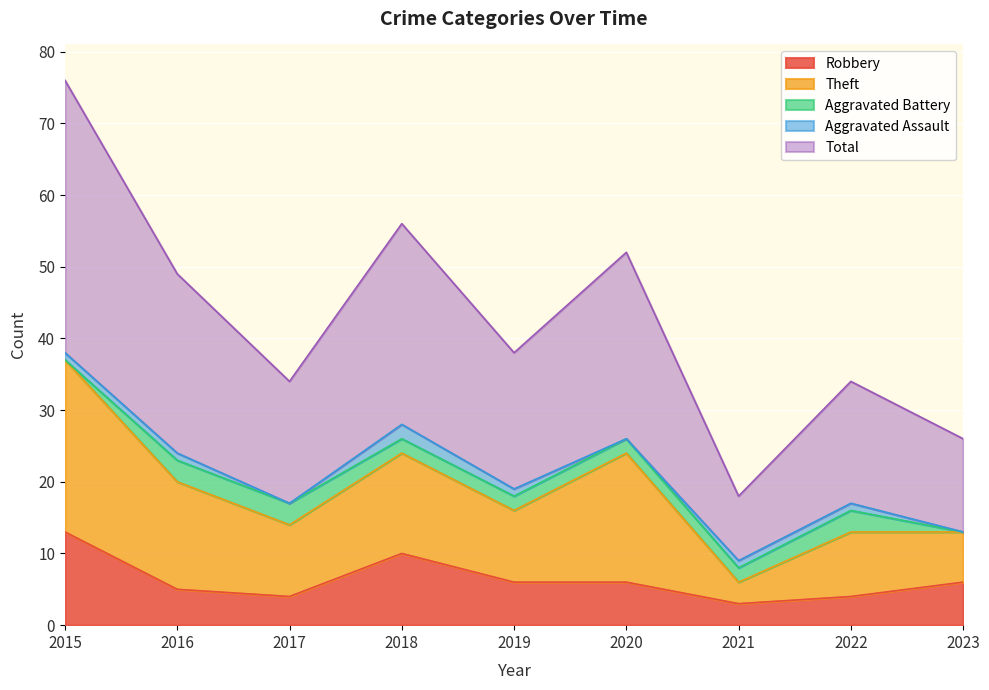

How many categories are shown in the chart?

9